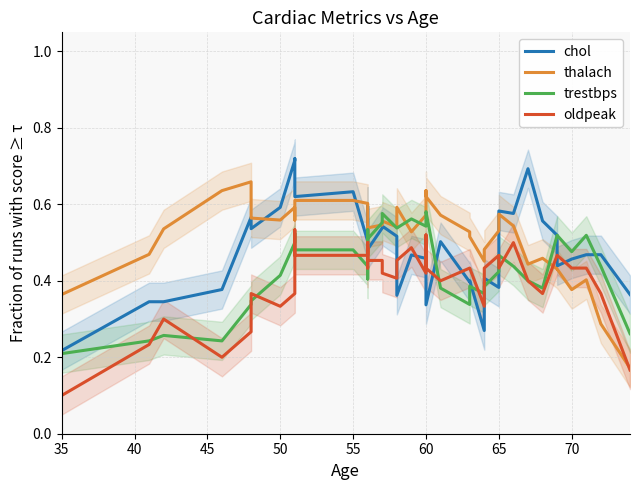

Is the value of trestbps at 33 greater than the value of thalach at 19?

No